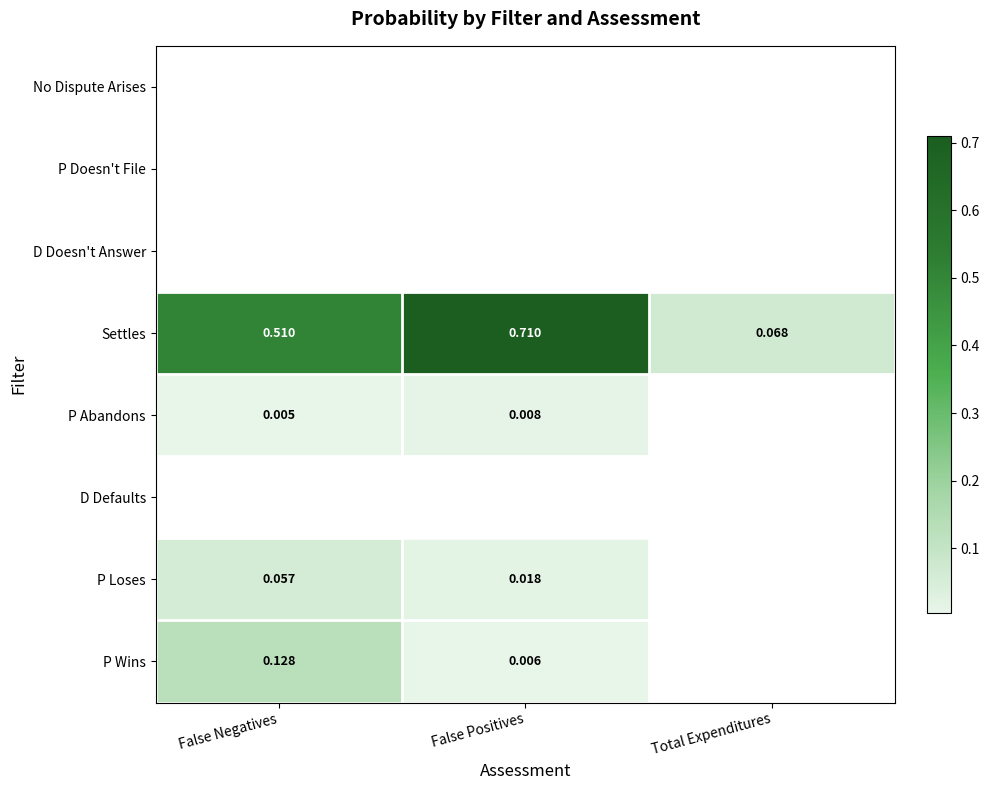

What is the maximum value shown in the chart?

0.7